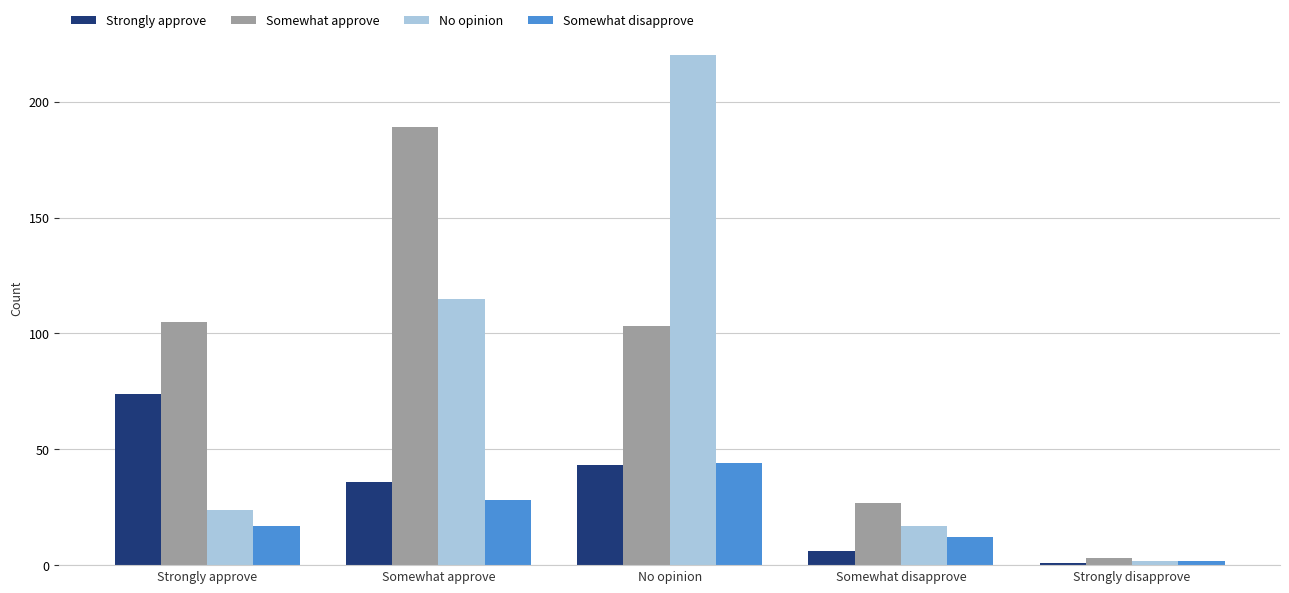

What is the difference between the Strongly approve values at Strongly disapprove and Strongly approve?

73